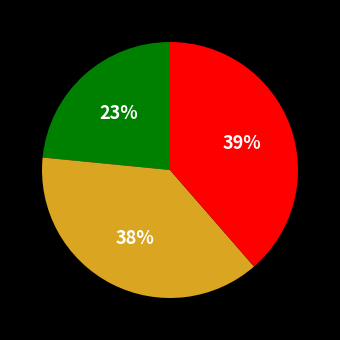

To the nearest percent, what is the average slice percentage?

33%